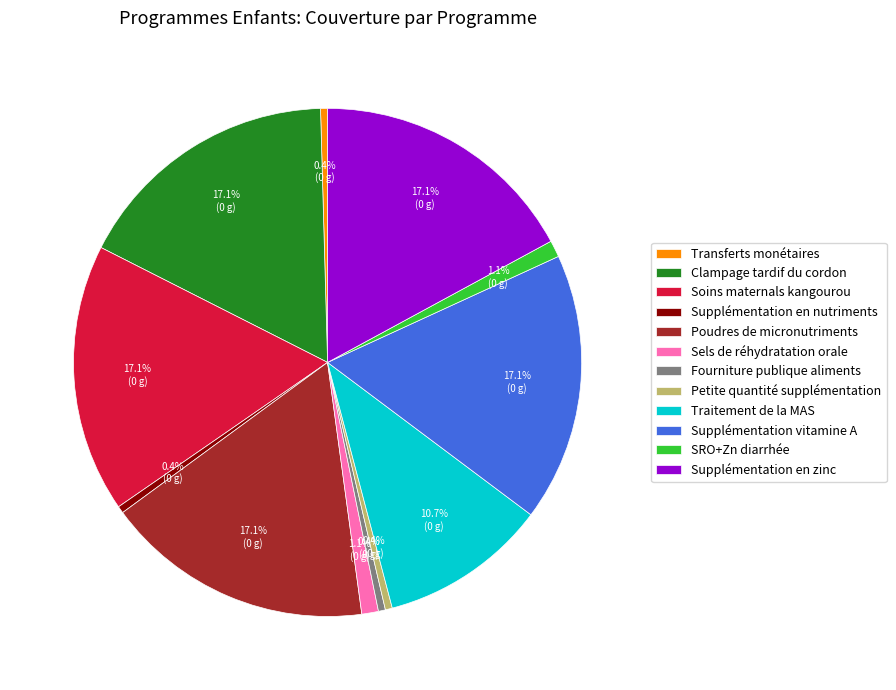

Is the sum of Sels de réhydratation orale and Poudres de micronutriments greater than half?

No